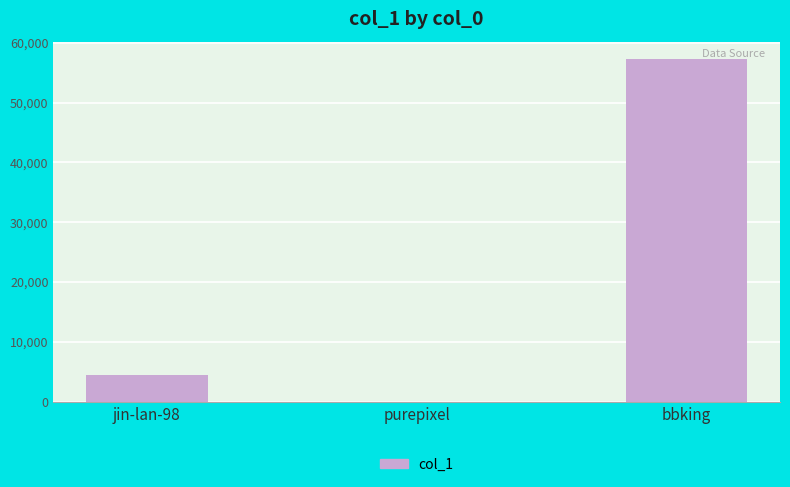

What is the maximum value shown in the chart?

57318